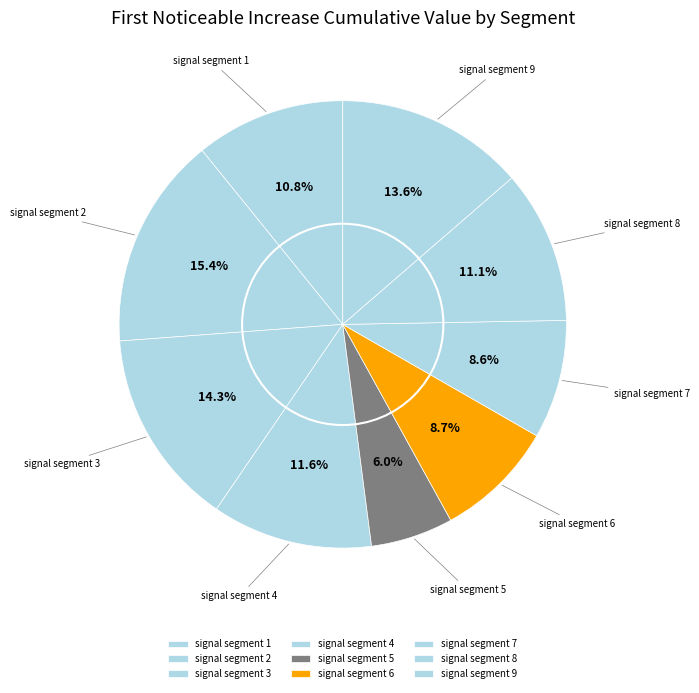

Between signal segment 1 and signal segment 2, which is larger?

signal segment 2